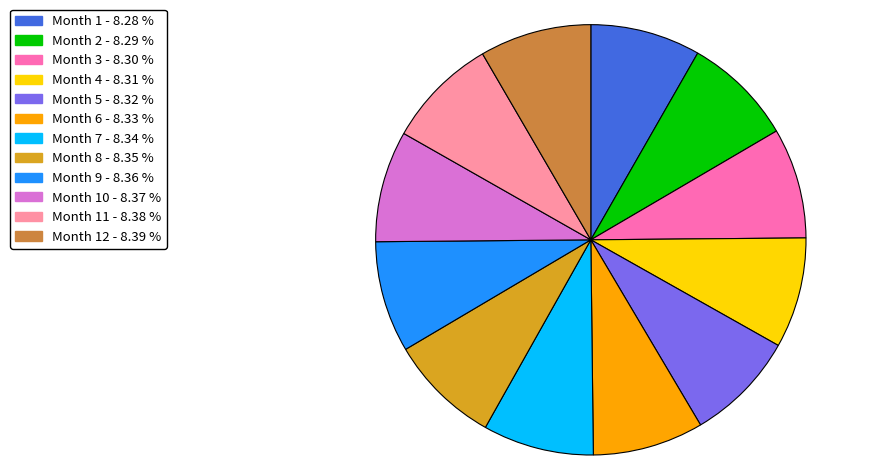

Does any single category account for the majority?

No